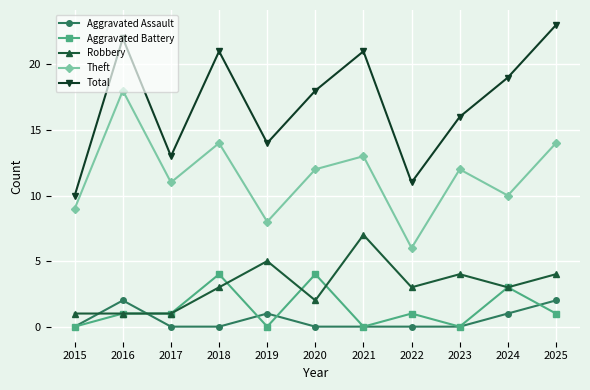

What is the total value across all series at 2021?

41